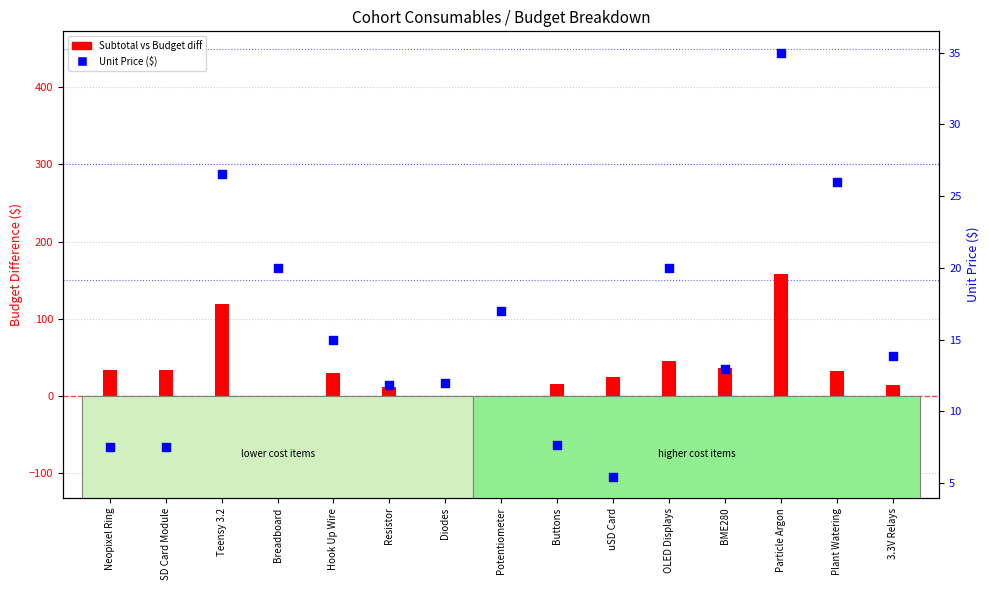

Which series has the largest total across all categories?

Subtotal vs Budget diff